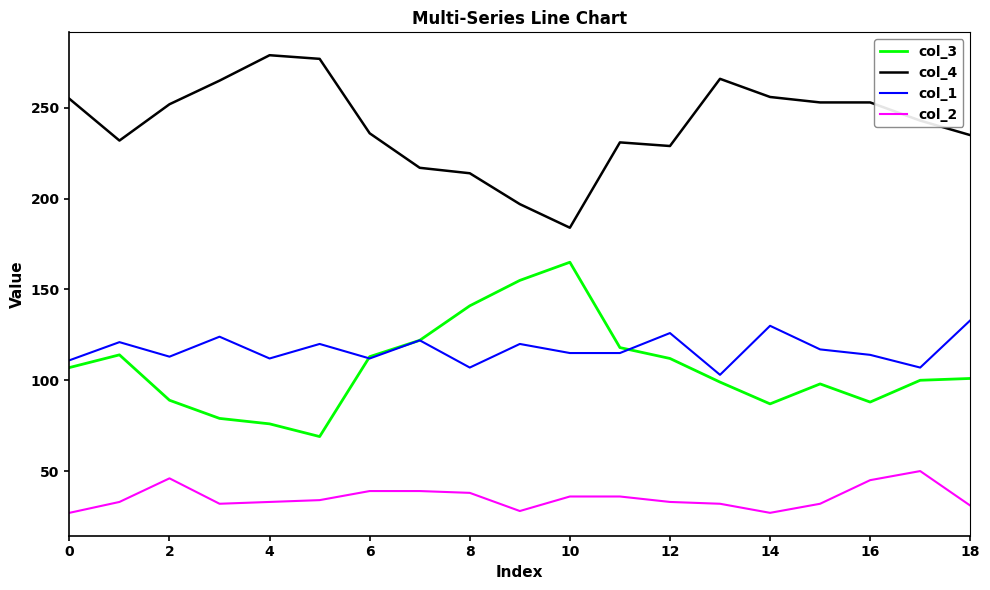

Rank the series by their maximum value, from lowest to highest.

col_2, col_1, col_3, col_4